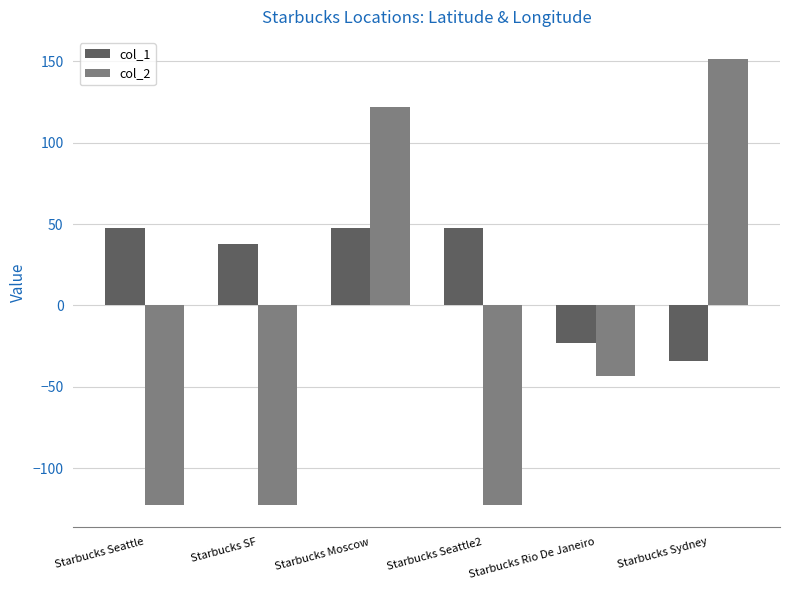

Are the bars grouped side by side (vs. stacked)?

Yes